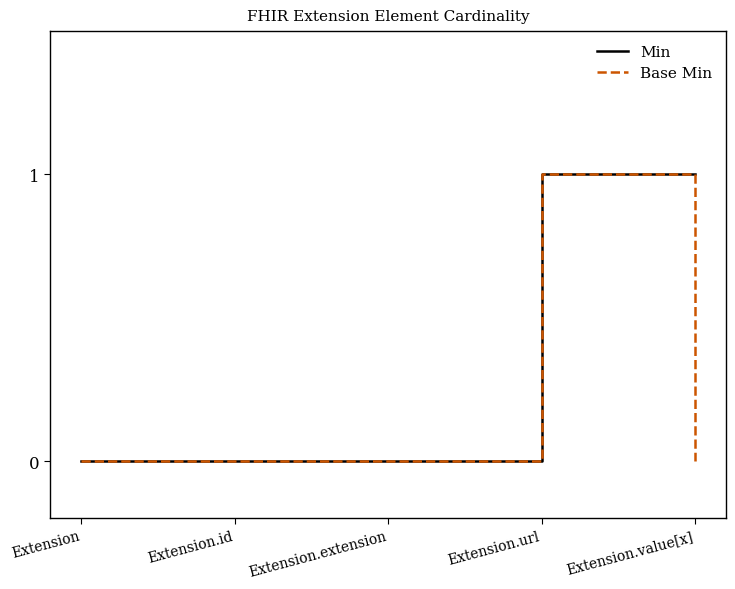

Which series changed the most between Extension and Extension.value[x]?

Min